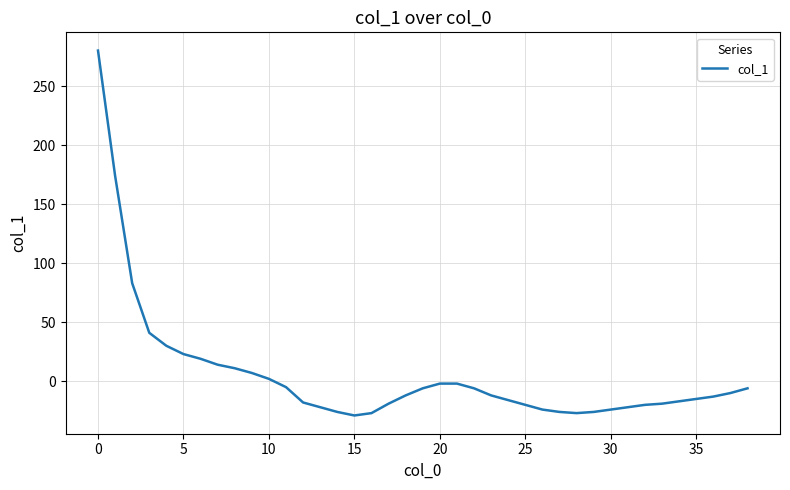

What is the maximum value shown in the chart?

280